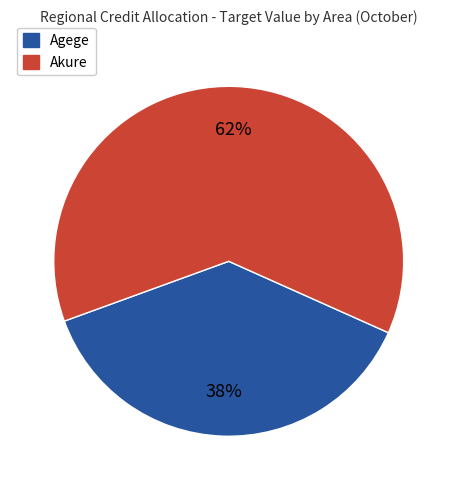

Which slice is the largest?

Akure